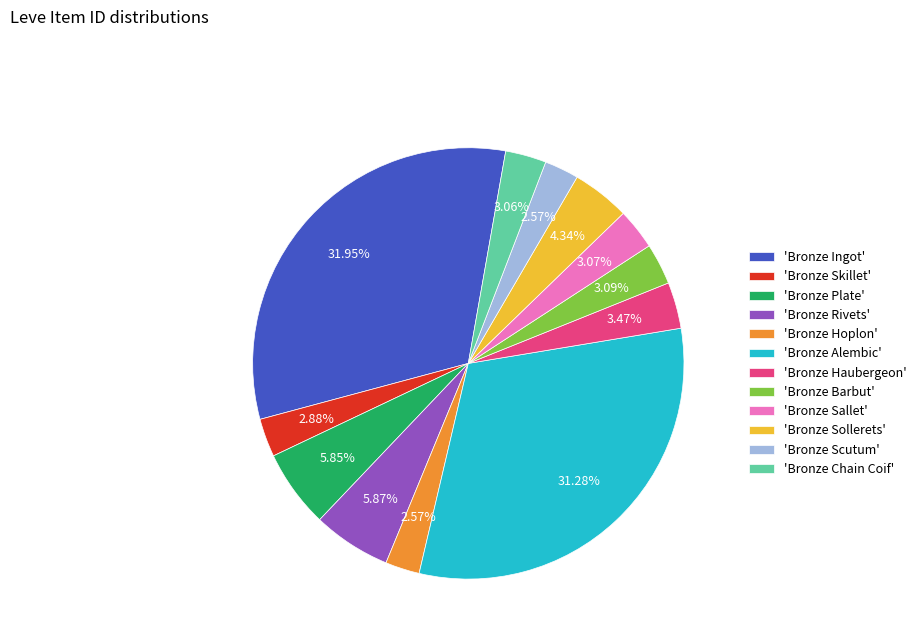

What is the largest slice in the pie chart?

'Bronze Ingot'